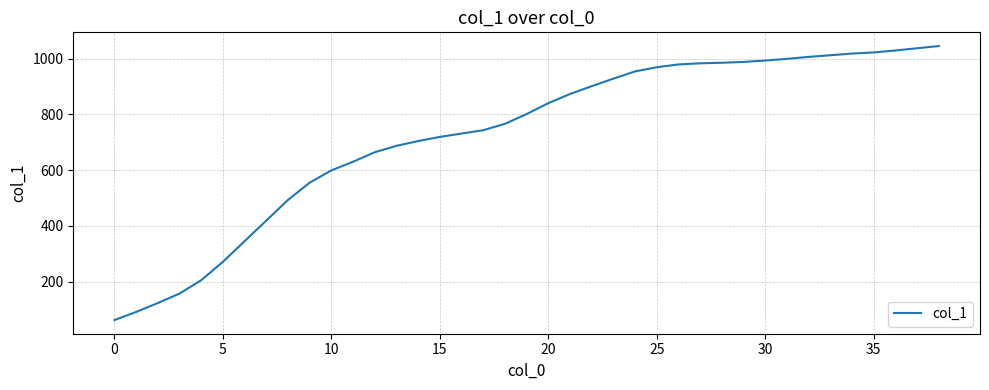

What is the maximum value shown in the chart?

1045